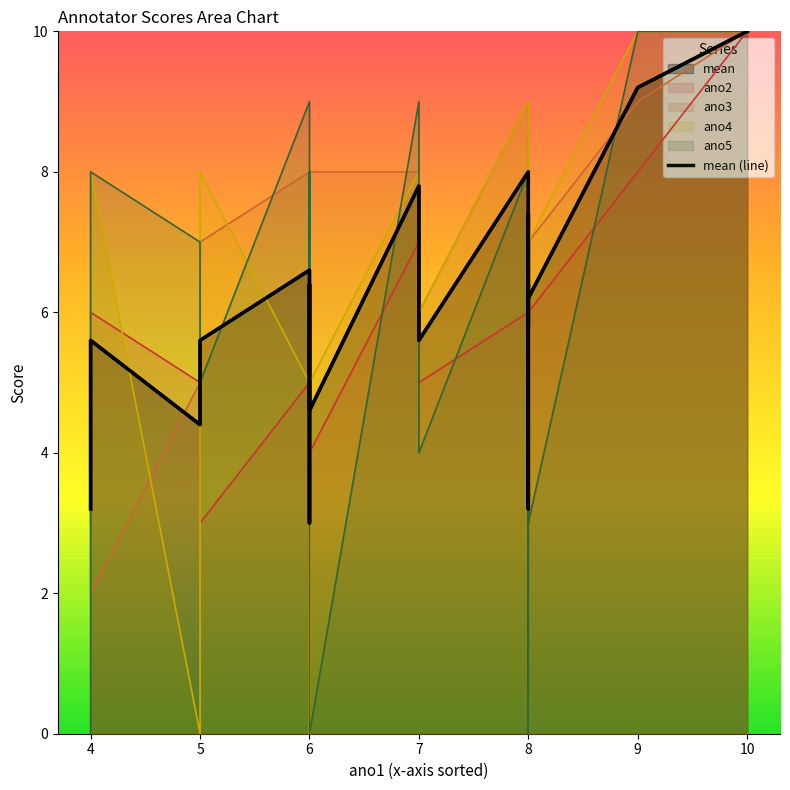

List the series in order of their peak value, highest first.

mean, ano2, ano3, ano4, ano5